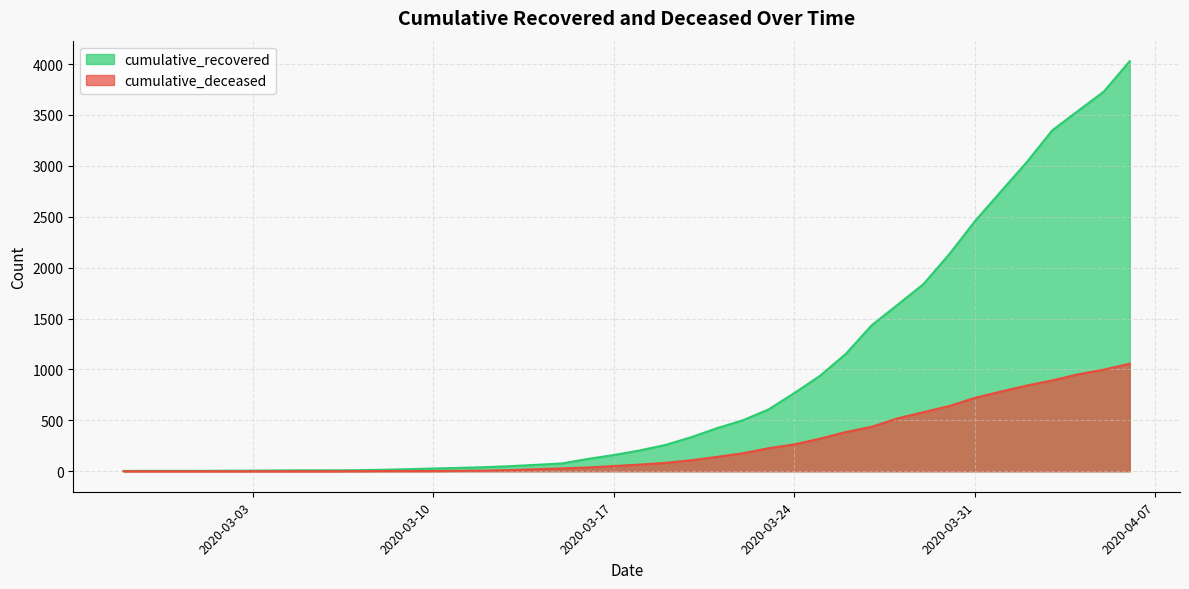

What are all the series names shown in the legend?

cumulative_recovered, cumulative_deceased